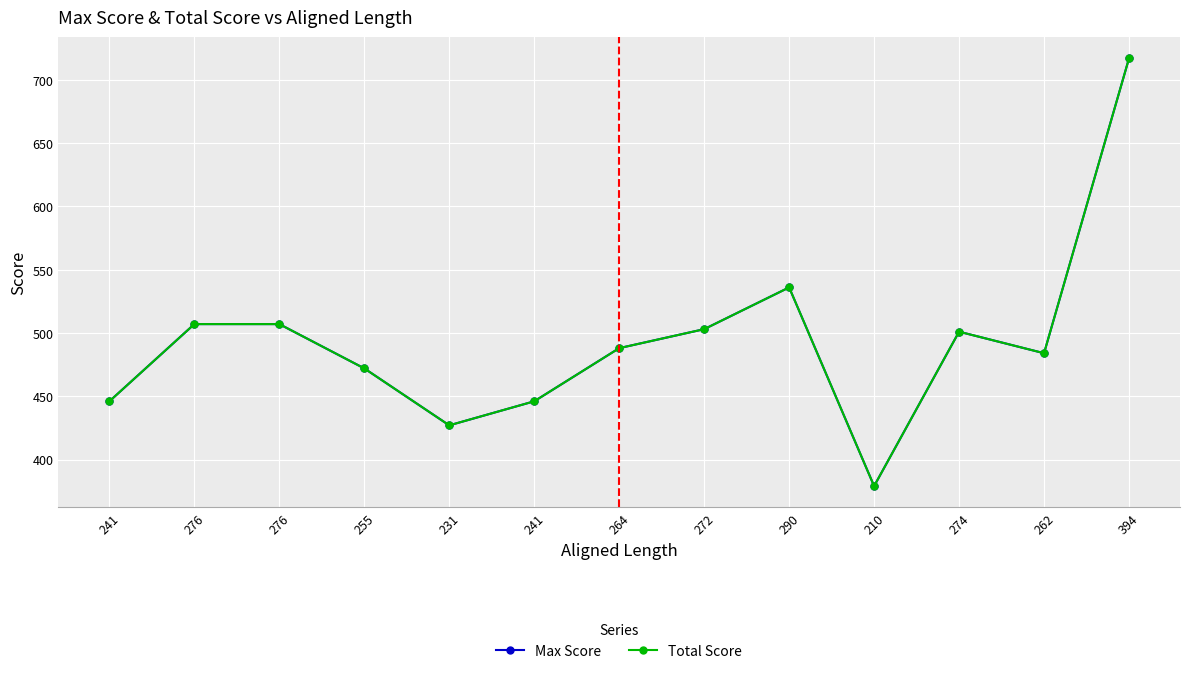

The Max Score series shows 127 at 241. True or false?

False